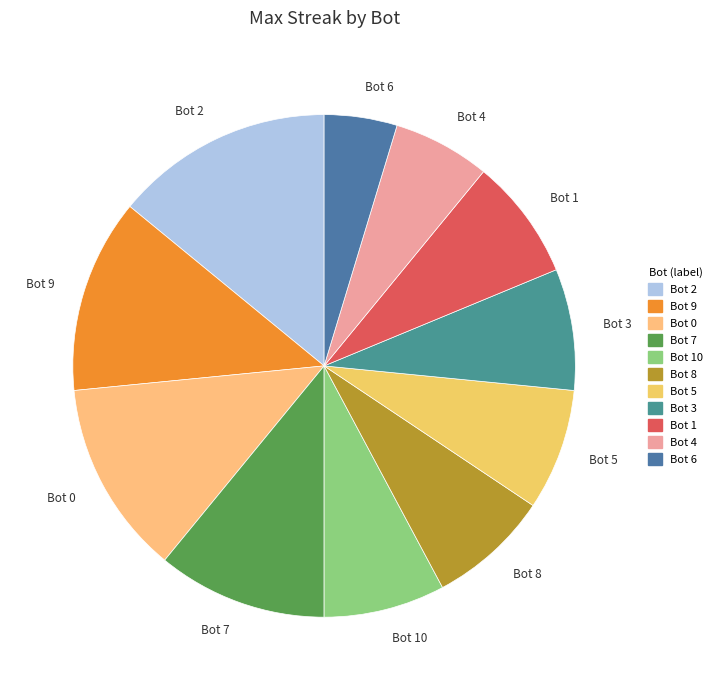

Do Bot 5 and Bot 1 together represent more than half of the pie?

No